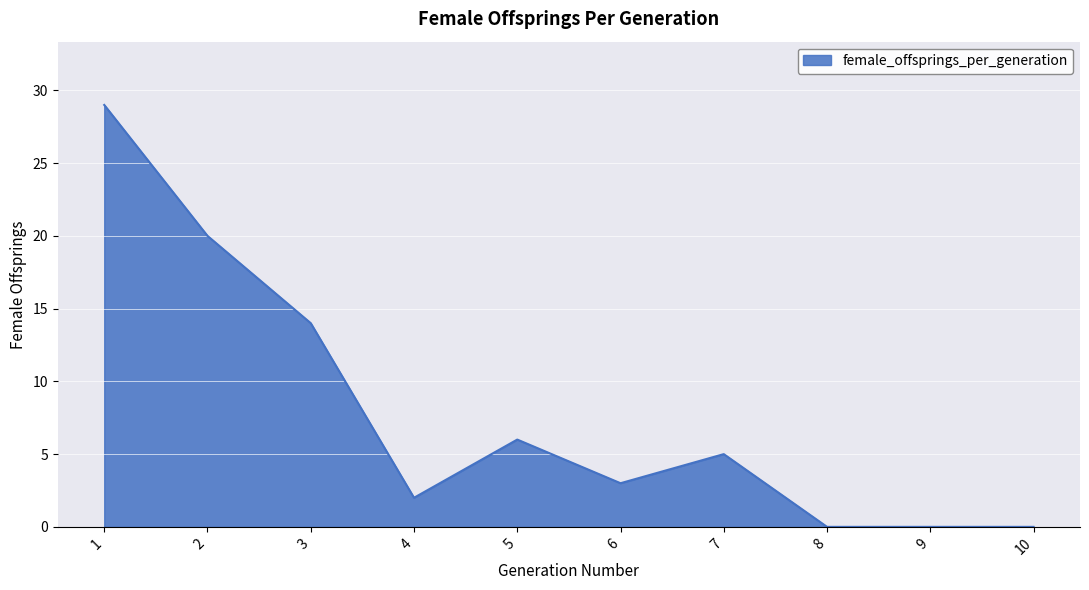

What is the average value?

8